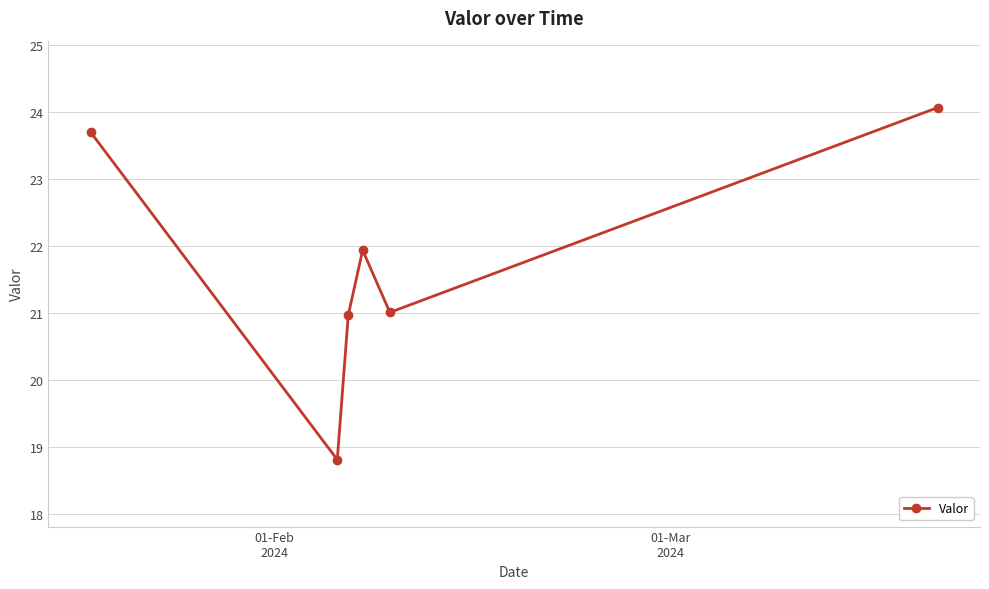

What is the value of the 5th point from the left?

21.0